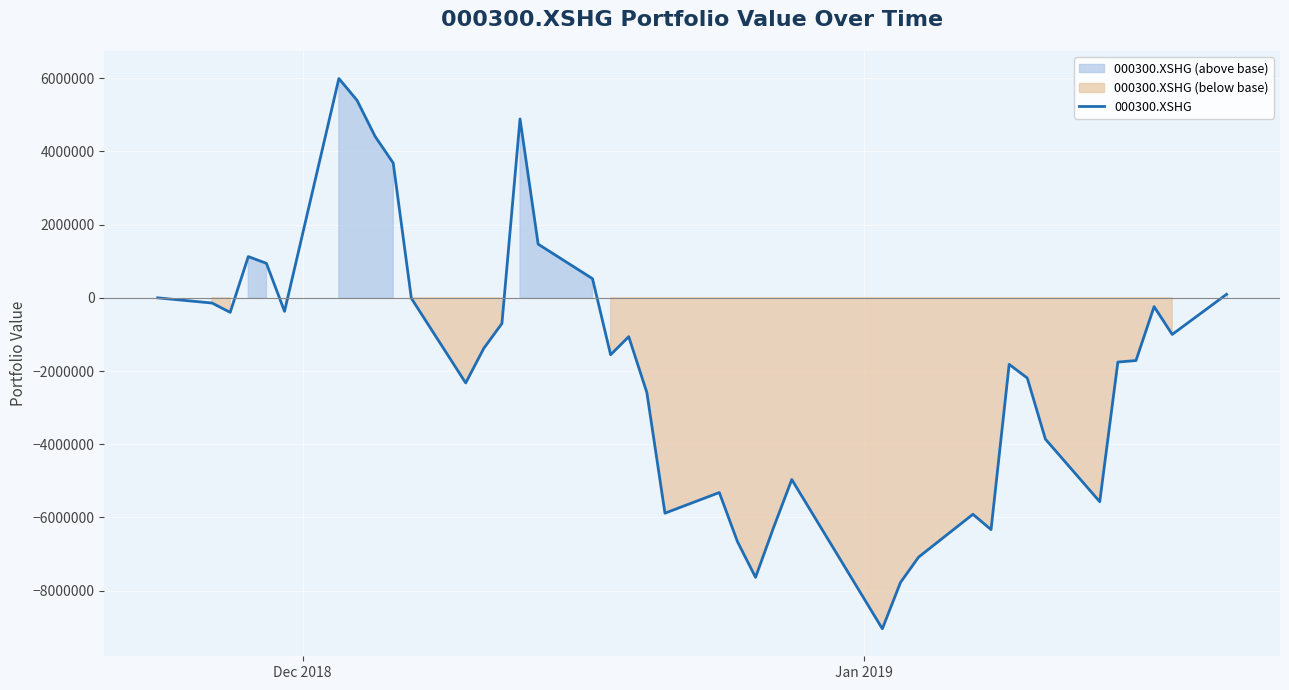

How many data points are above -1379180?

19